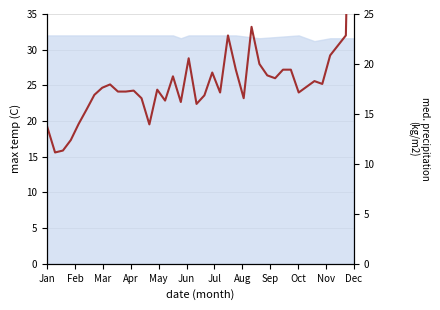

Where is the data nearest to the value 36?

26